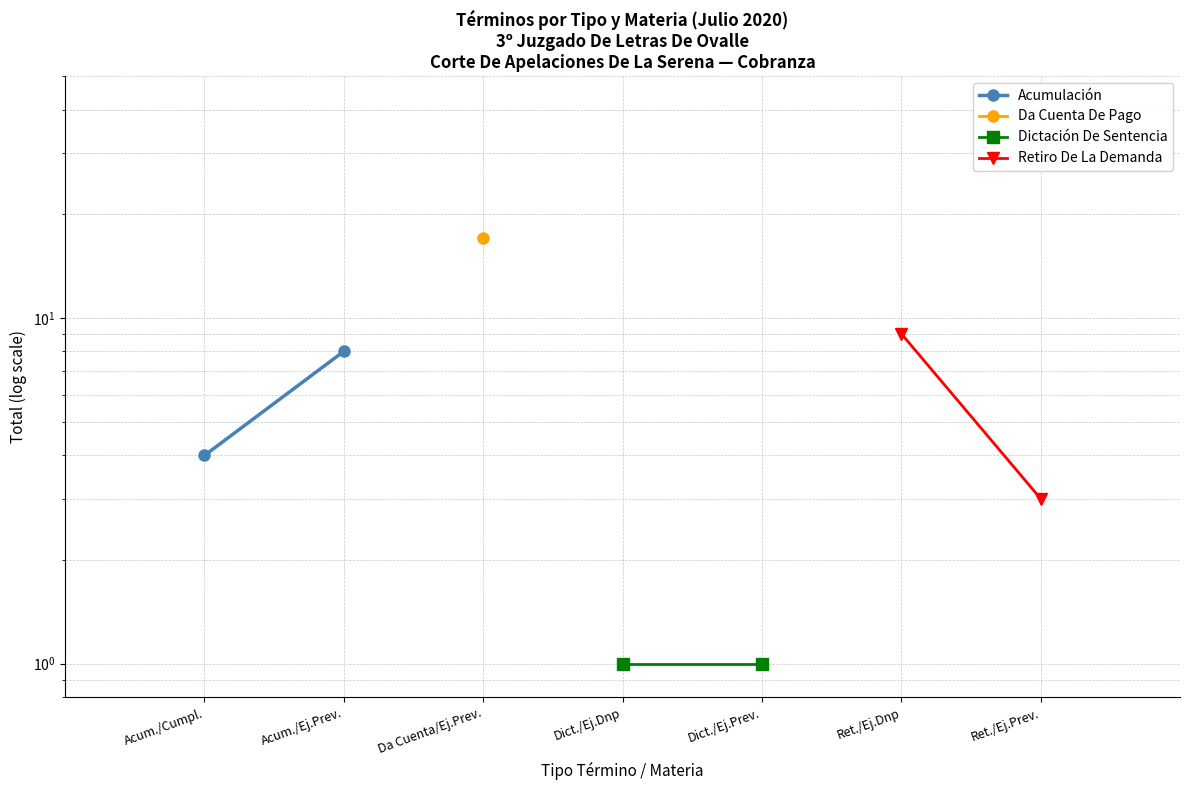

True or false: Dictación De Sentencia has a value of 0 at Dict./Ej.Dnp.

False